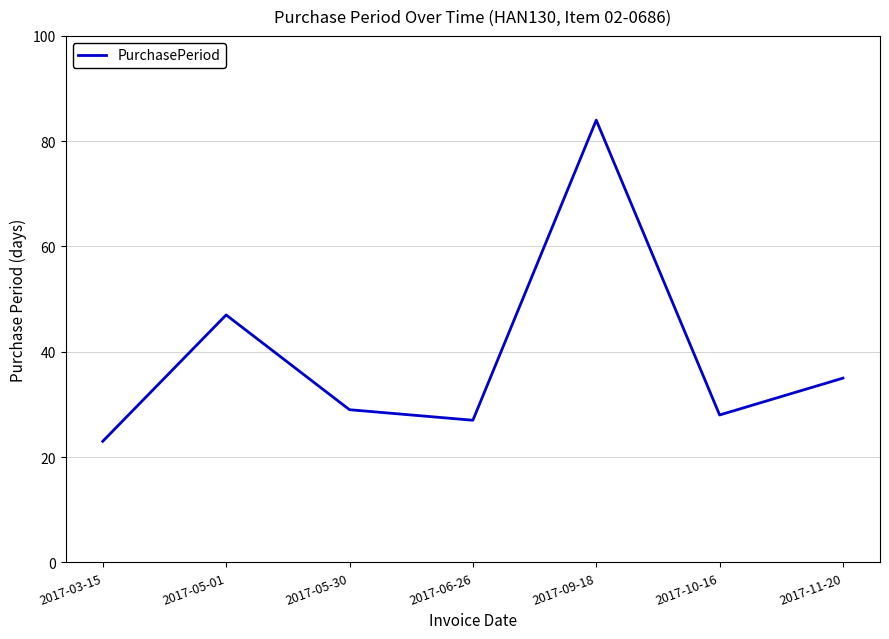

What is the change in value from 2017-03-15 to 2017-11-20?

+12